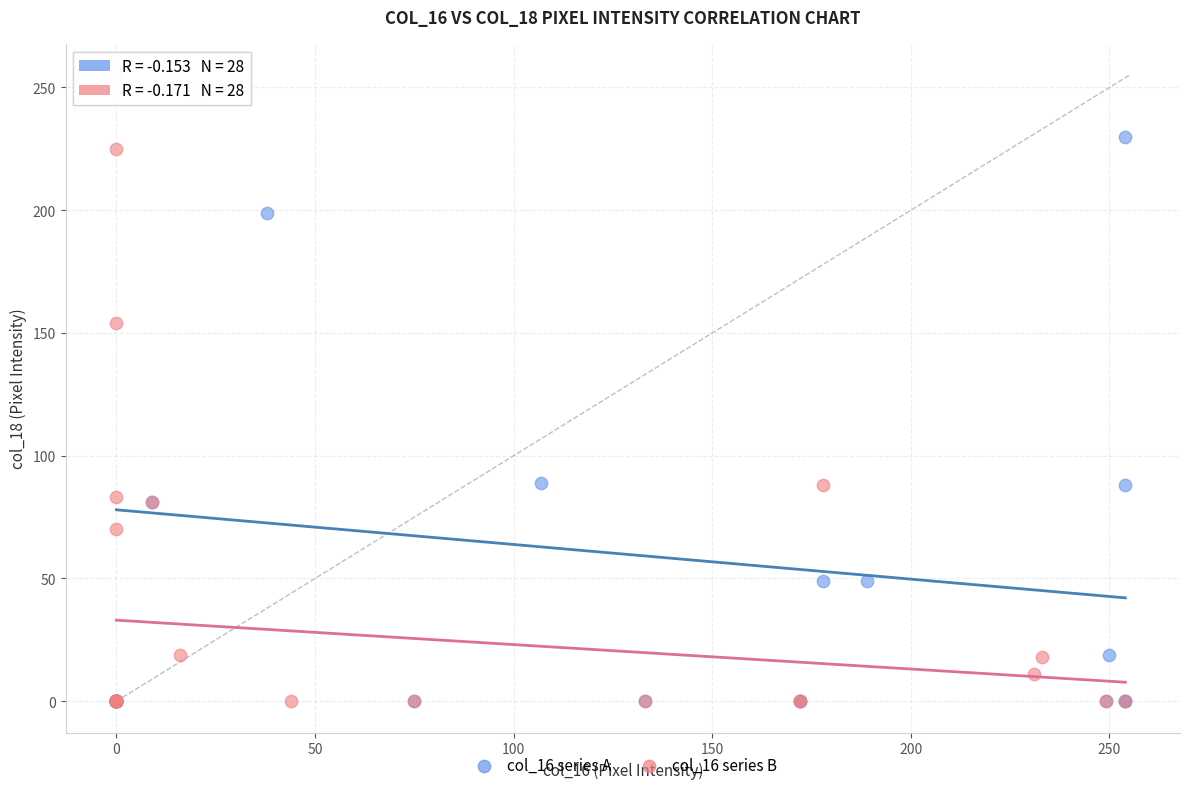

Which series has the widest spread of Y values?

col_16 series A